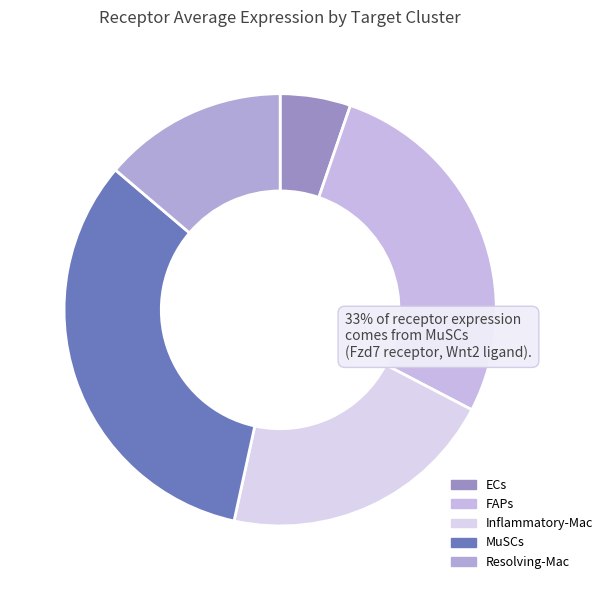

How many slices are in this pie chart?

5